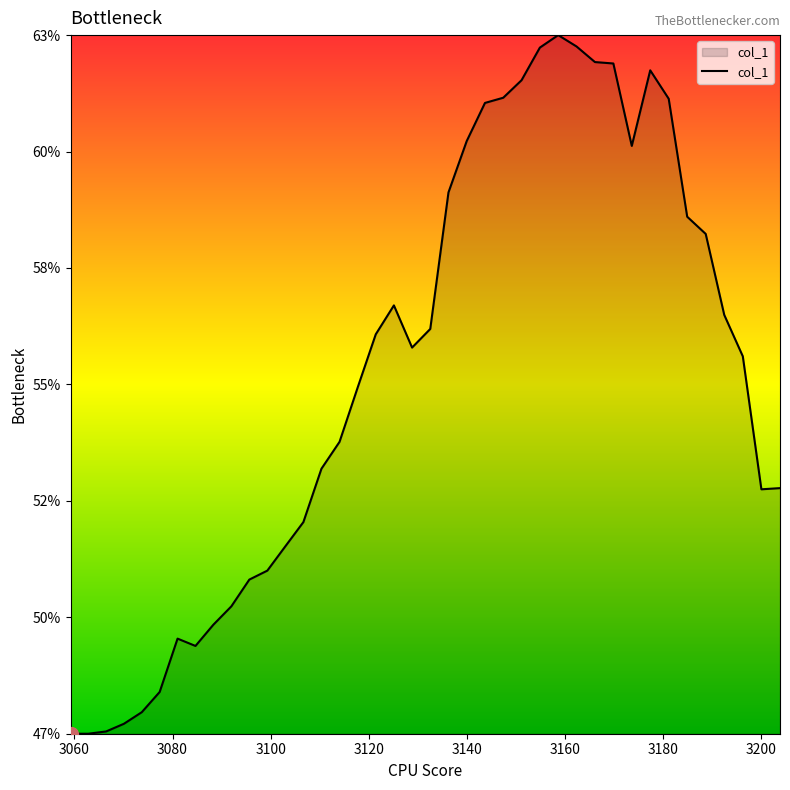

What is the minimum value shown in the chart?

0.5